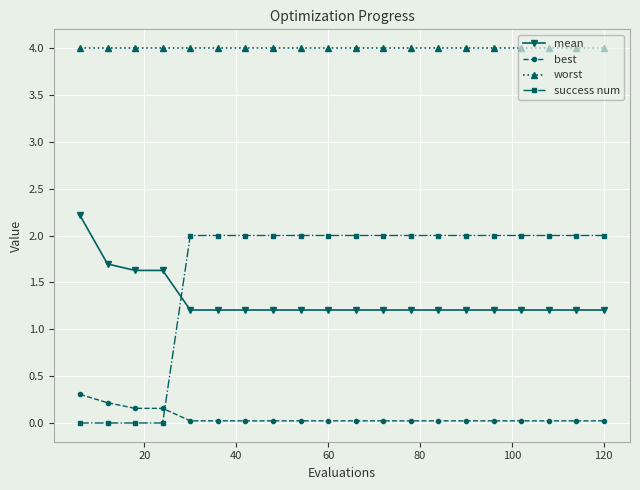

What is the value of the mean point at the 10th from the left?

1.2